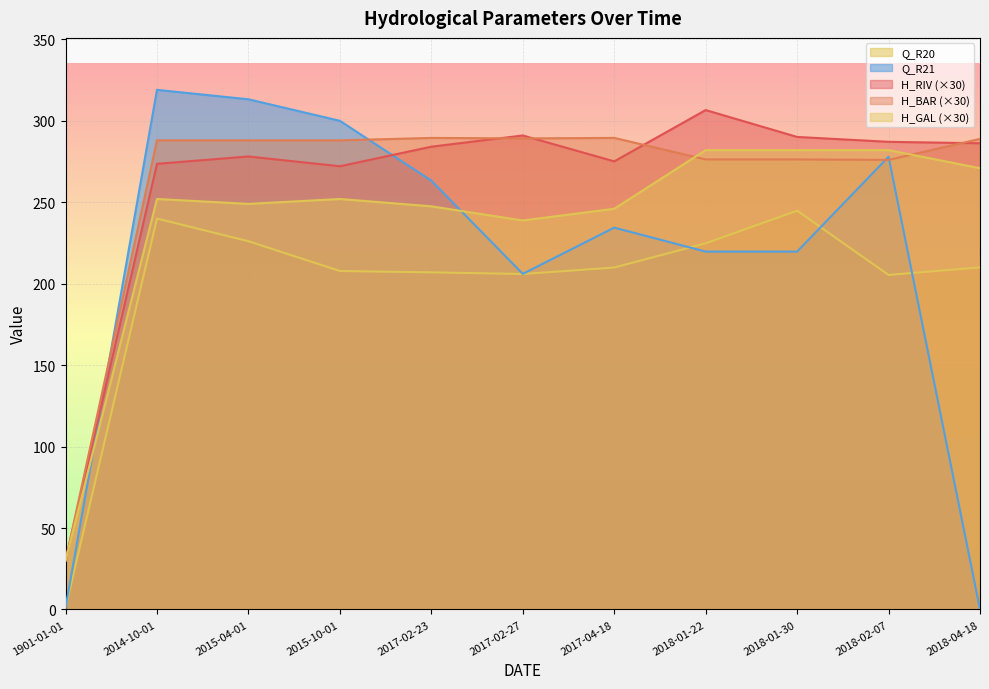

What is the spread (max minus min) of values at 1901-01-01?

29.0